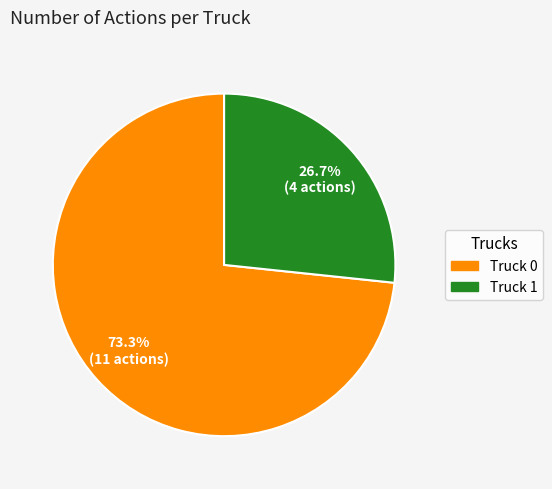

Which category accounts for the majority?

Truck 0